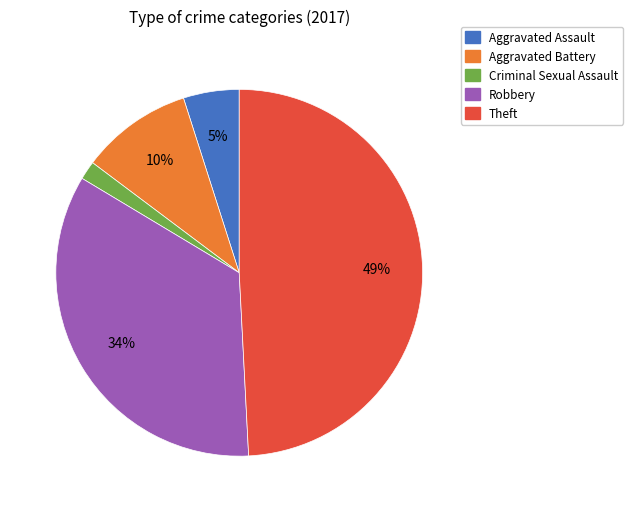

To the nearest percent, what is the average slice percentage?

20%